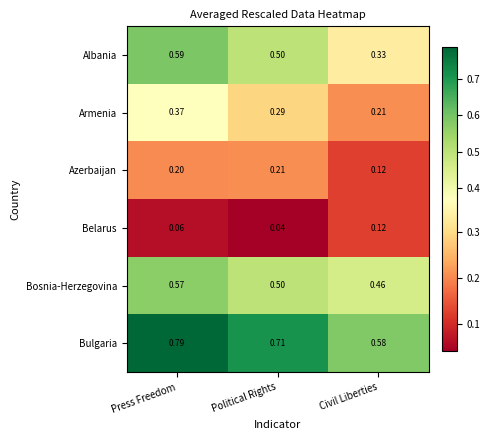

Between Press Freedom and Civil Liberties, which series saw the biggest shift?

Albania